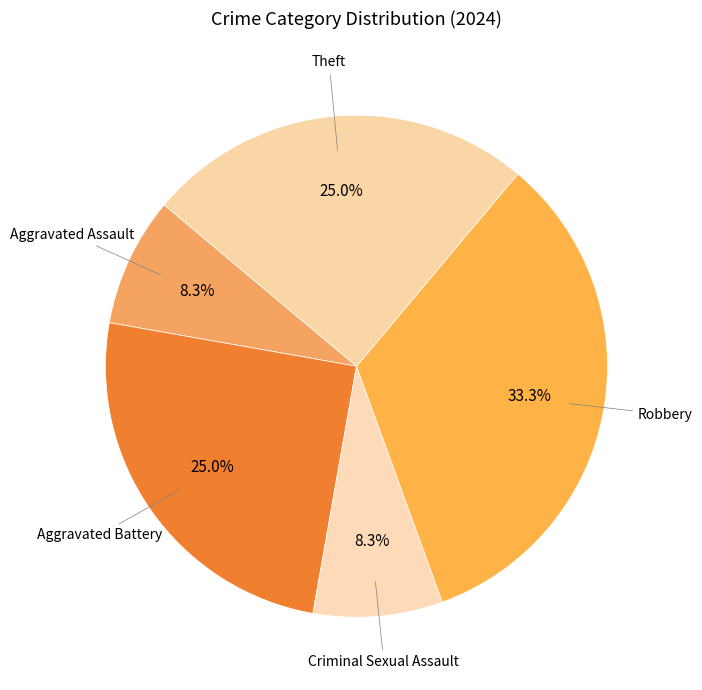

How many segments does this pie chart have?

5